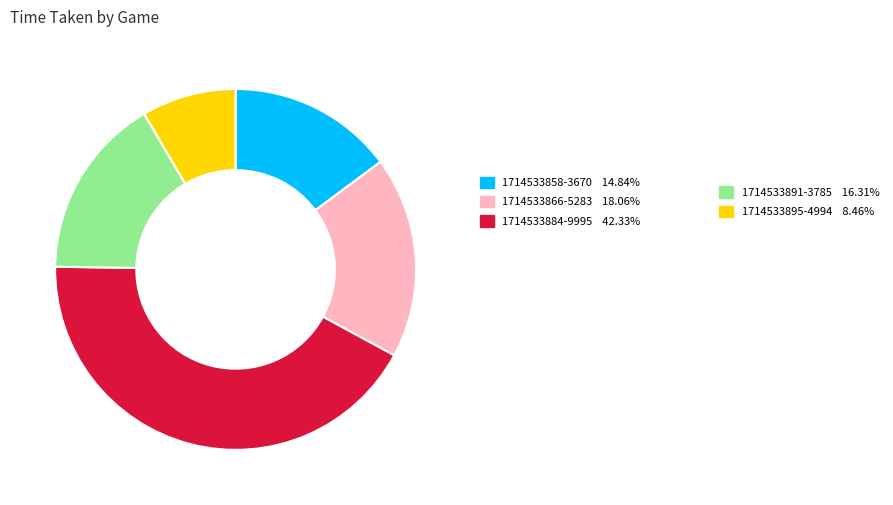

Is there any slice that represents more than half of the pie?

No